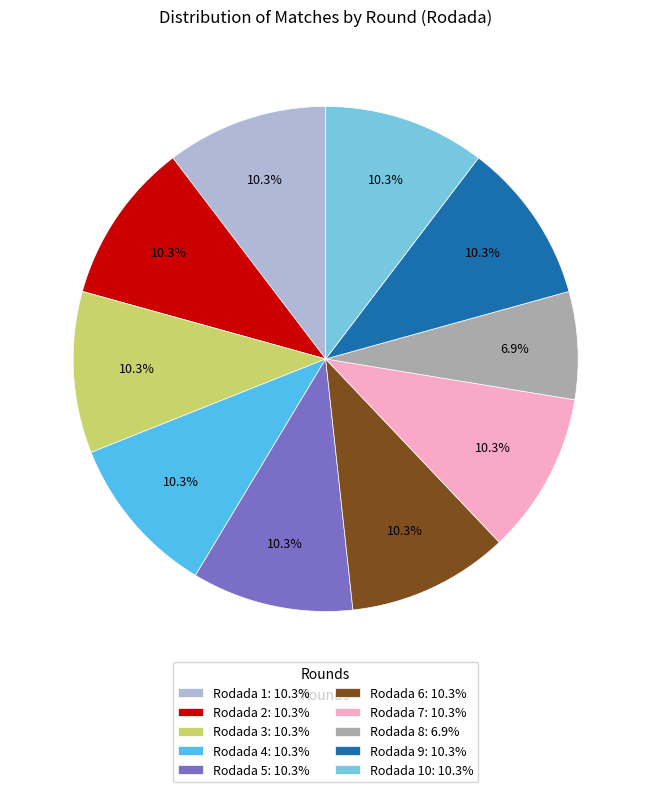

Is there any slice that represents more than half of the pie?

No